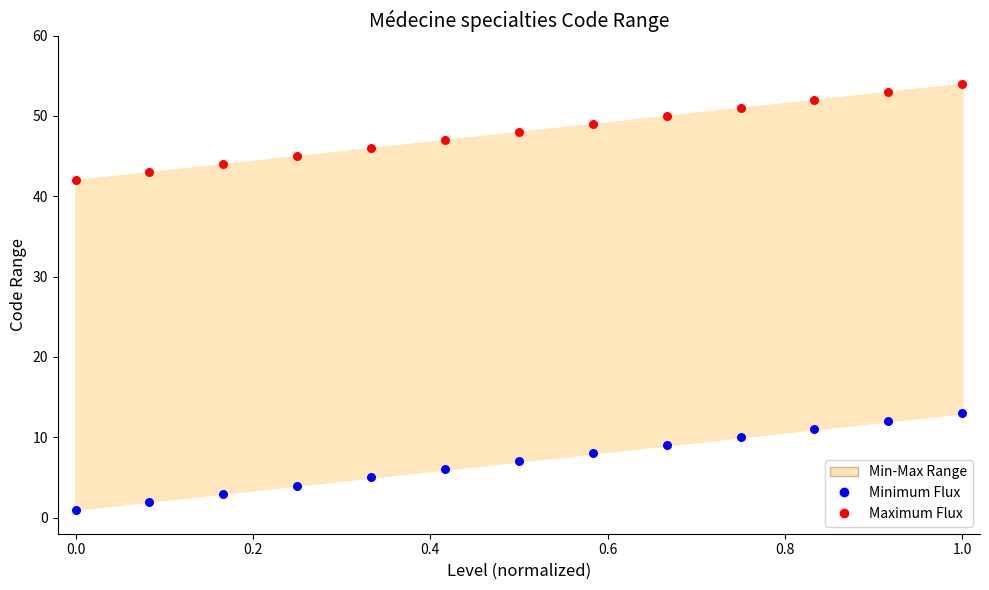

Which series reaches the maximum Y coordinate?

Maximum Flux